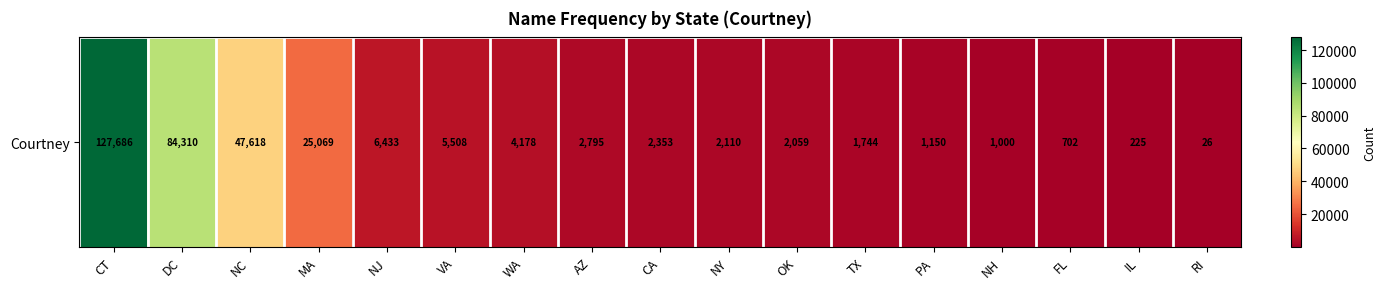

What is the average value?

18527